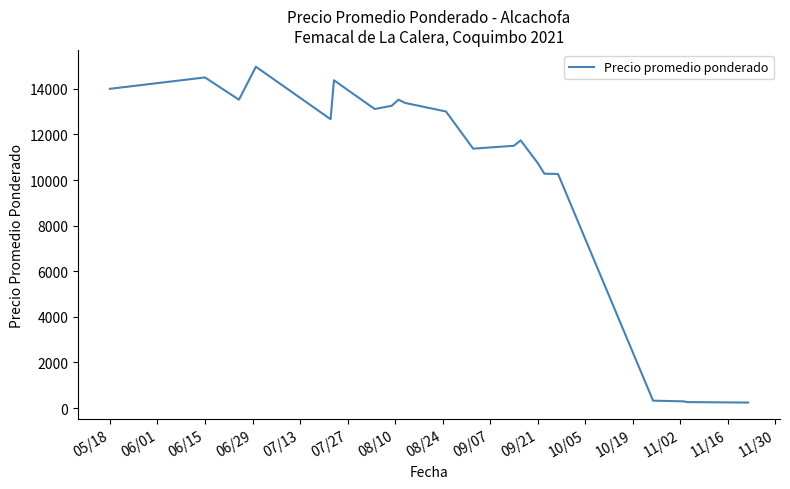

What is the average value?

10350.0